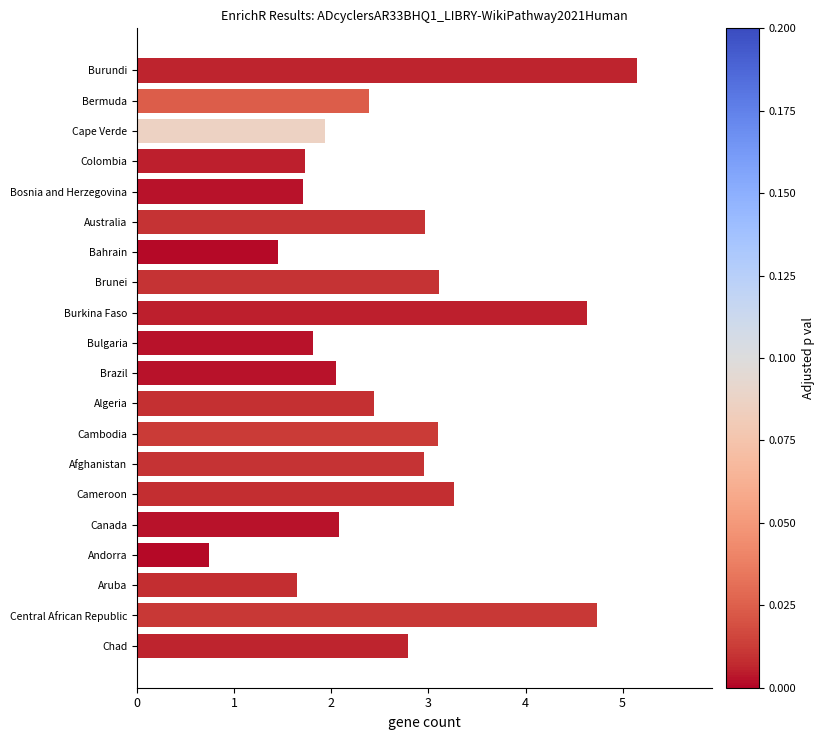

What is the approximate value at Central African Republic?

4.7